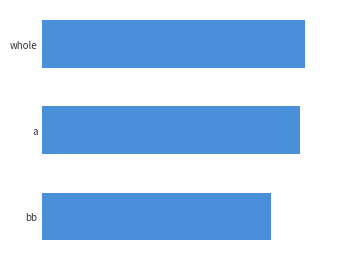

At which label is the value closest to 3?

bb